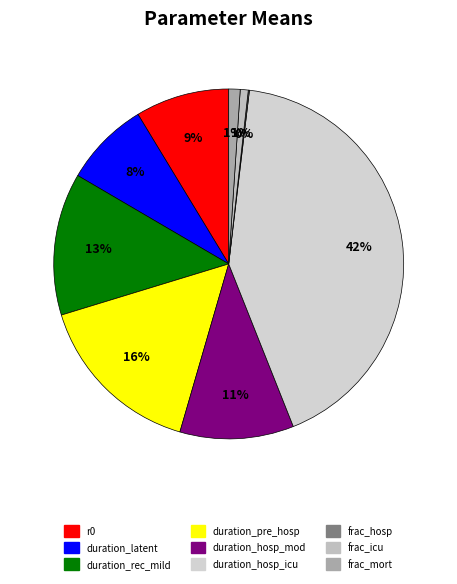

The duration_hosp_icu slice represents 29% of the pie. True or false?

False